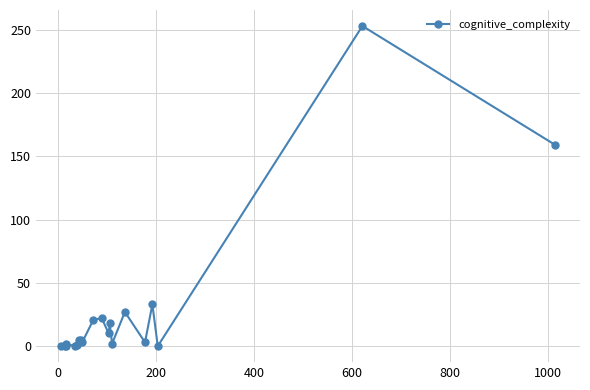

Reading left to right, list all the values displayed in this chart.

0	0	0	2	0	1	5	5	3	21	22	10	18	2	27	3	33	0	253	159